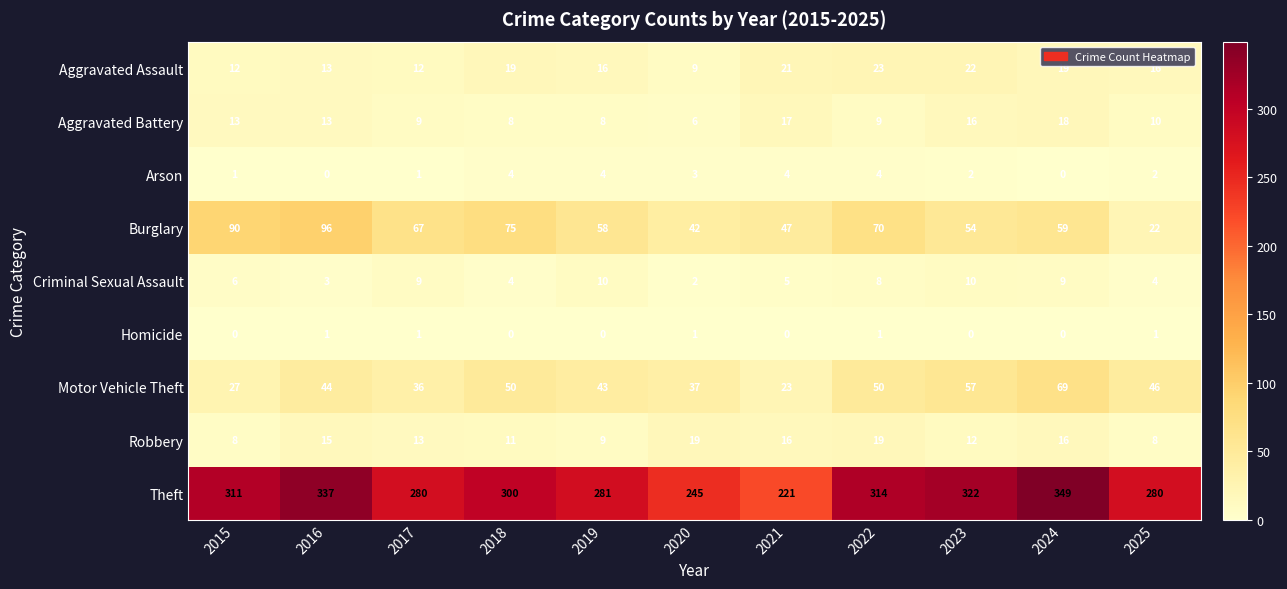

True or false: Burglary has a value of 96 at 2016.

True